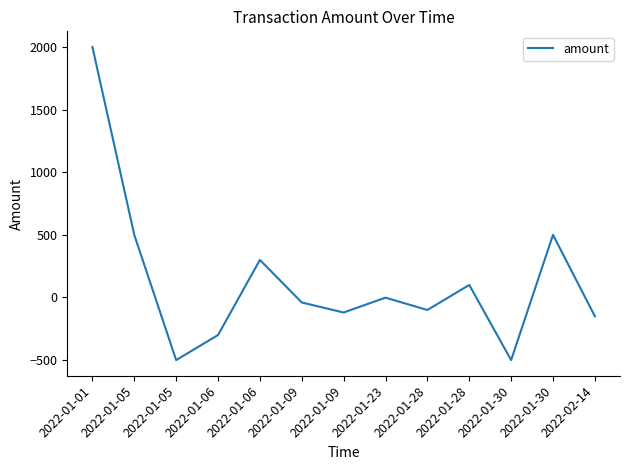

How many lines are shown in the chart?

1